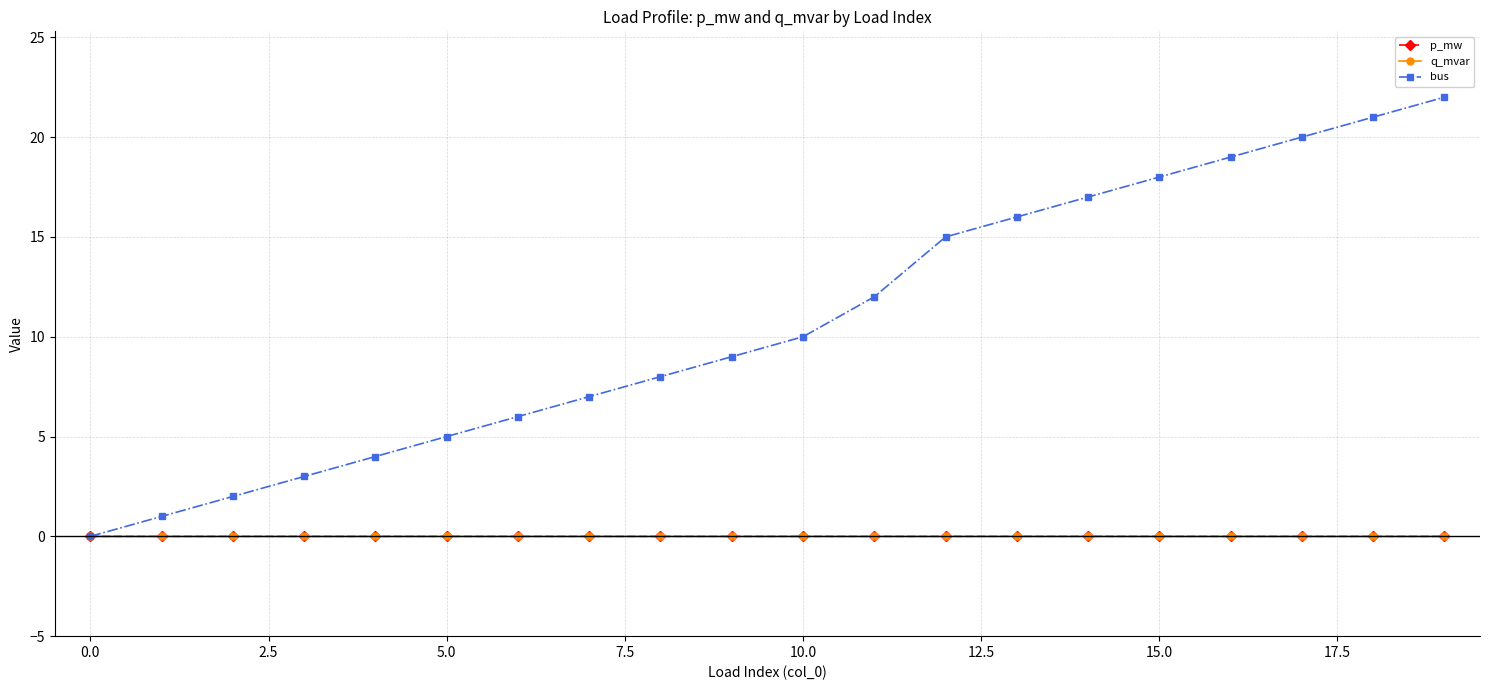

Which series has the largest total across all categories?

bus